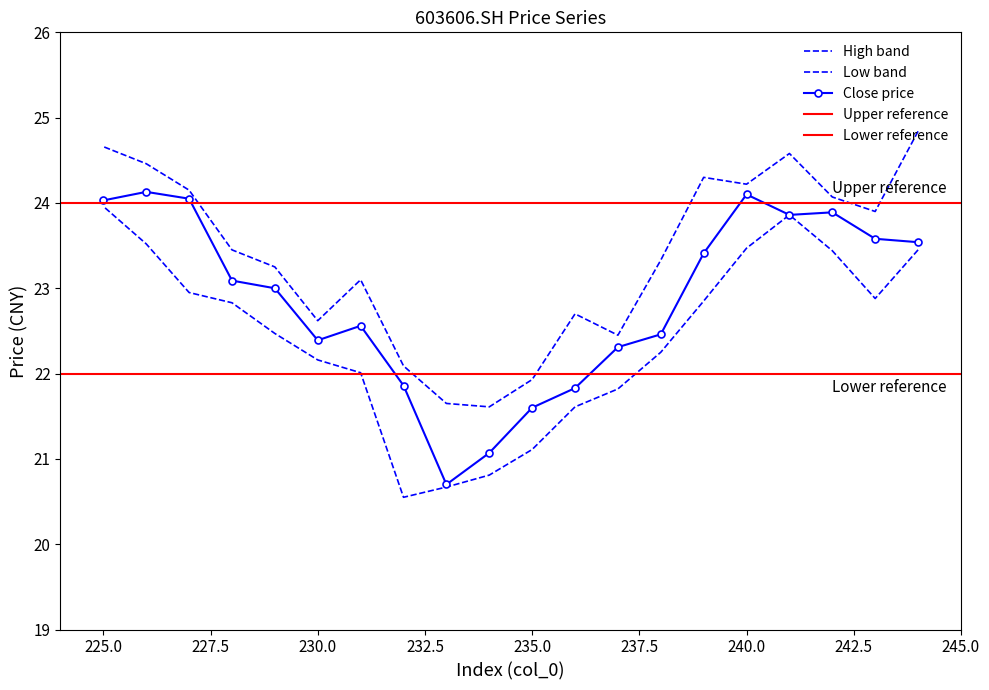

The value of lower at 230 is 22.2. True or false?

True